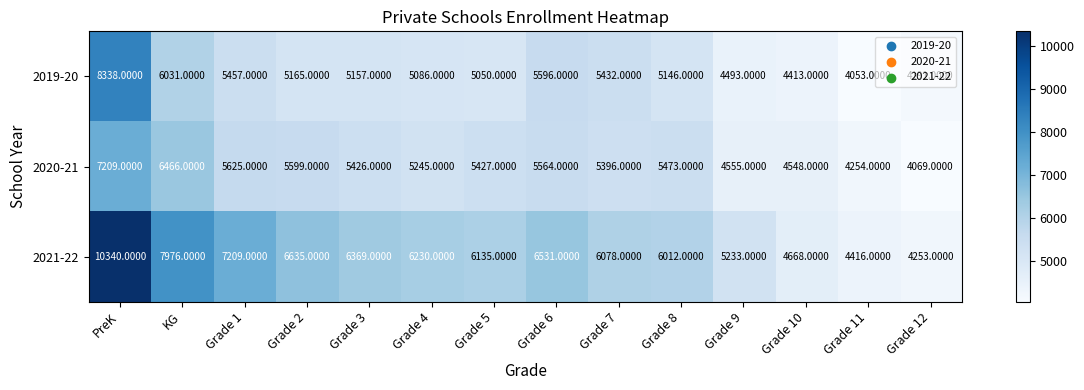

What is the total value across all series at Grade 9?

14281